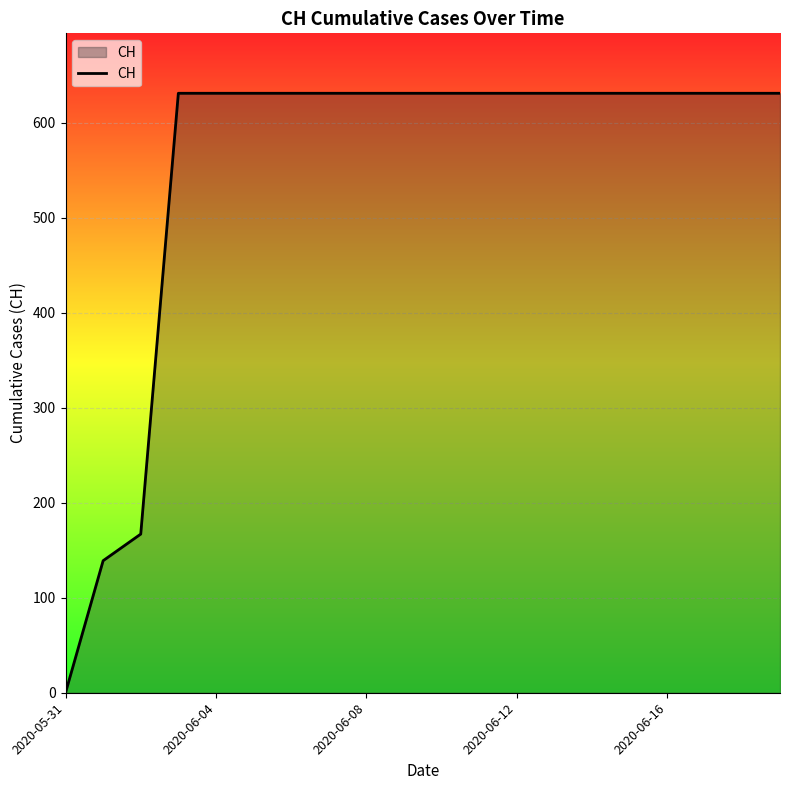

Does the chart display data point markers on the line(s)?

No